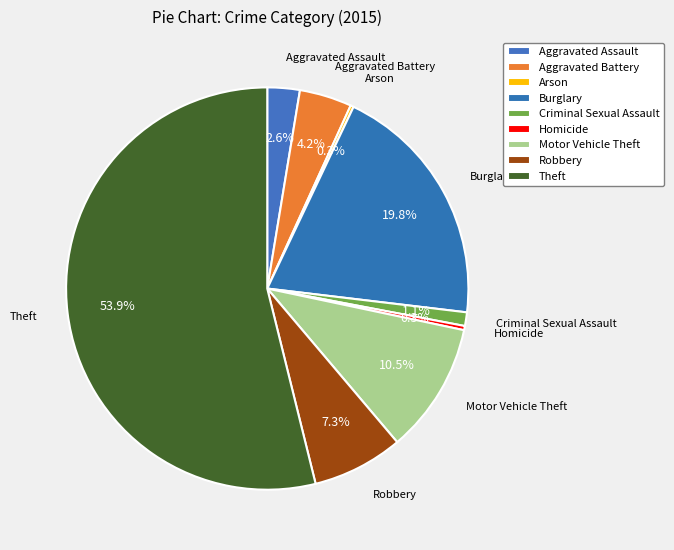

Which category accounts for the majority?

Theft